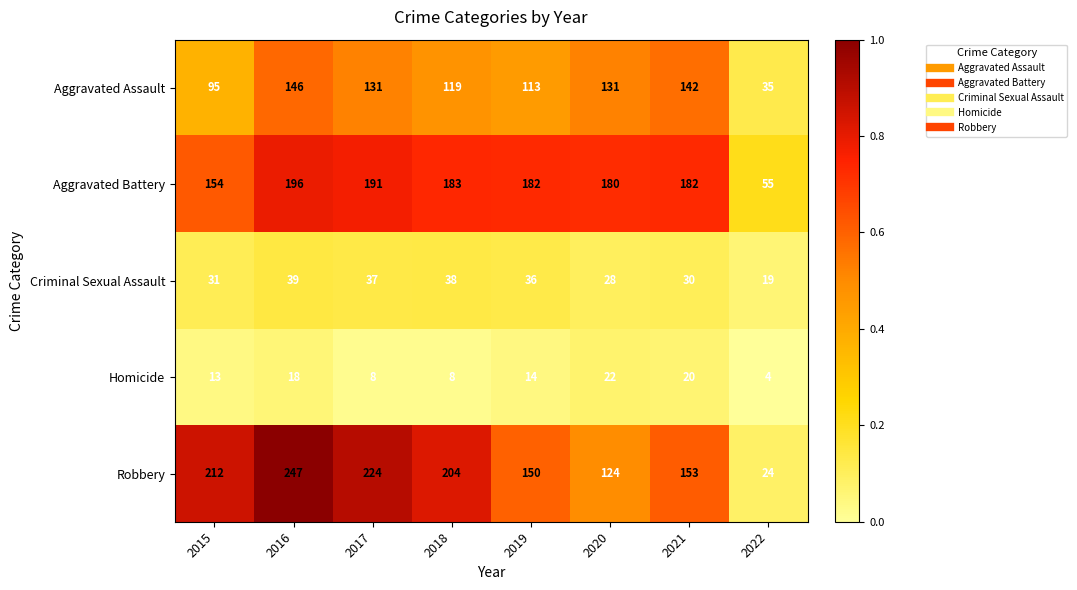

What is the total value across all series at 2020?

485